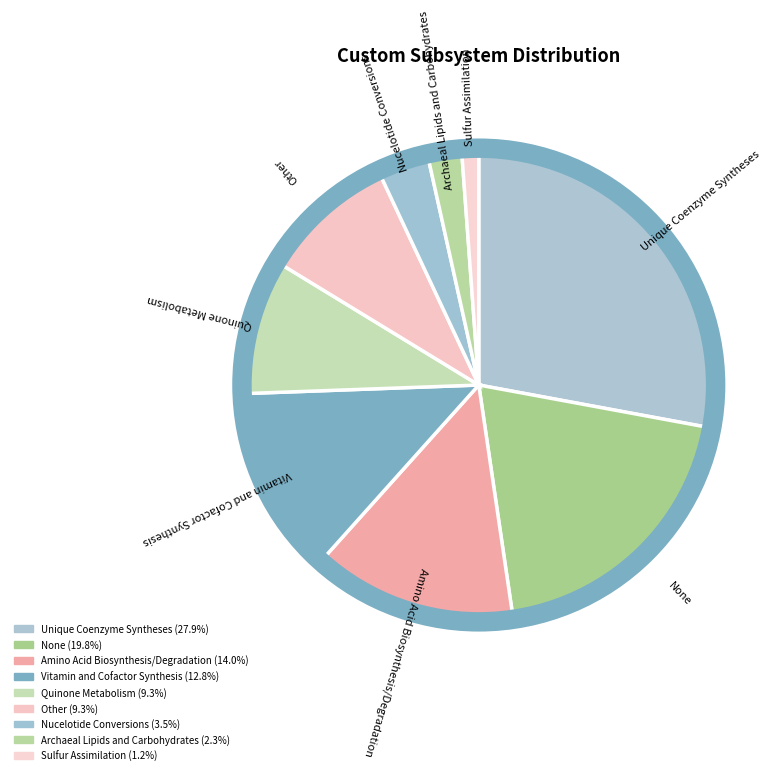

Does Quinone Metabolism account for over 50% of the chart?

No